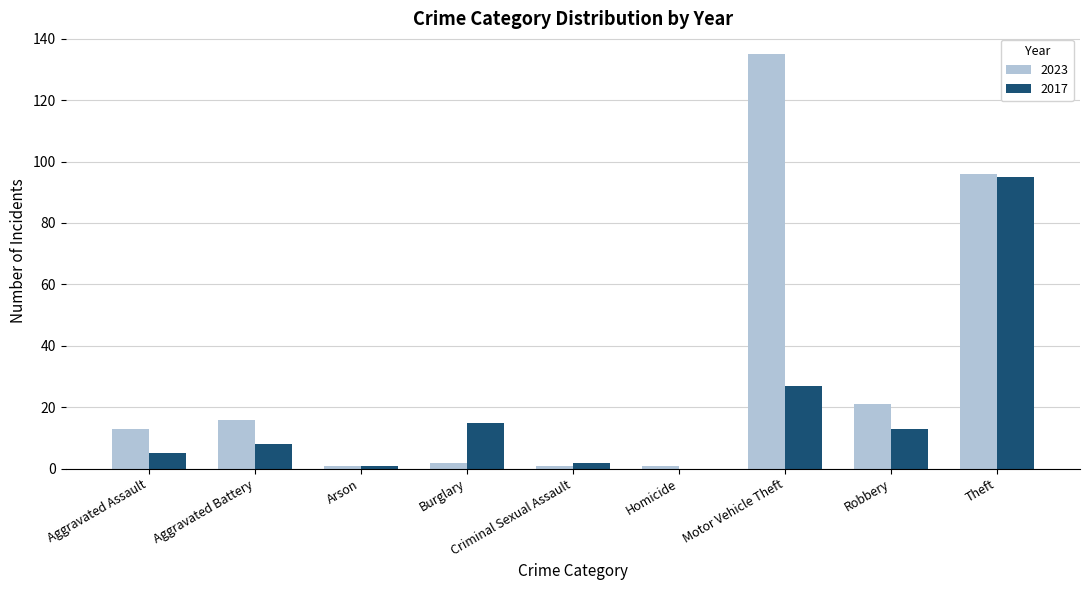

What is the sum of all 2023 values?

286